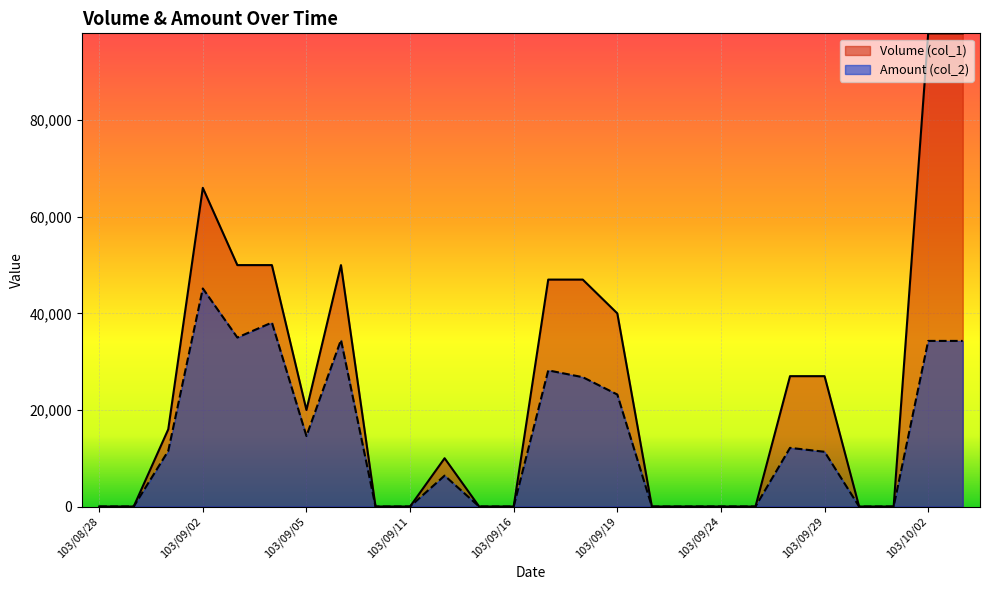

True or false: Volume (col_1) and Amount (col_2) intersect in this chart.

False